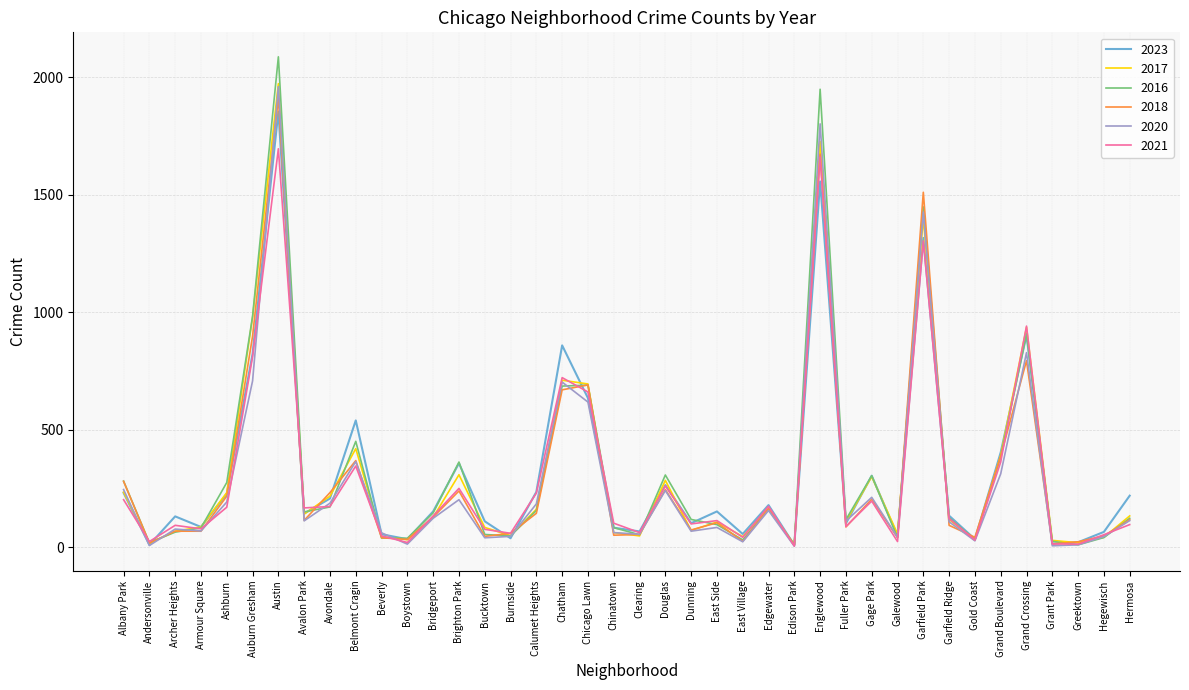

At which category is the sum across all series the highest?

Austin